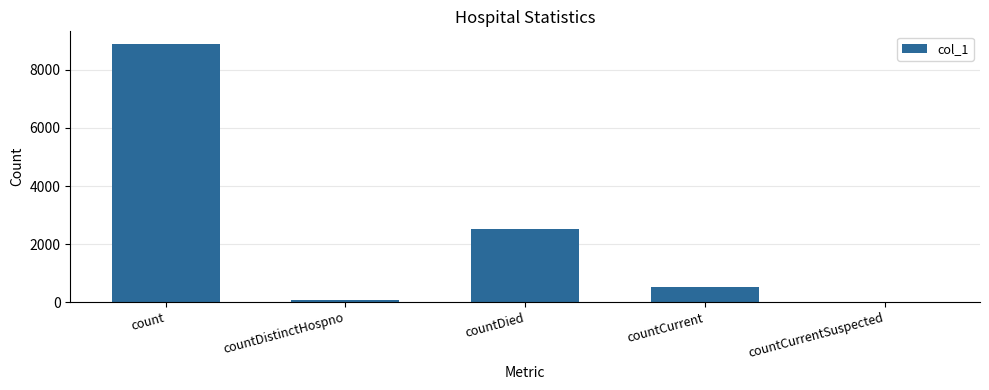

At which label is the value closest to 4443?

countDied